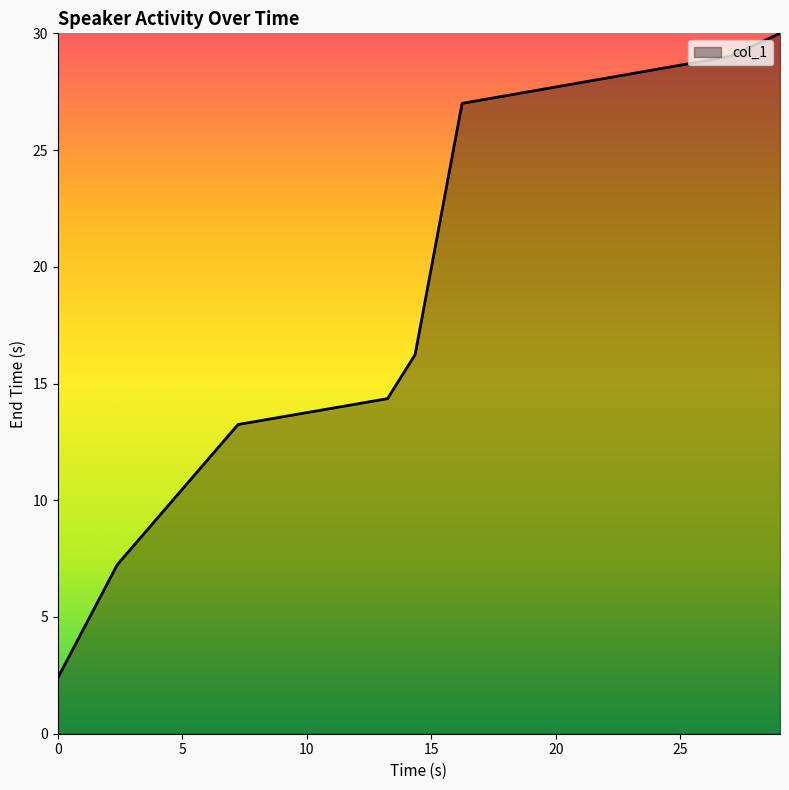

What is the difference between the maximum and minimum values?

27.6